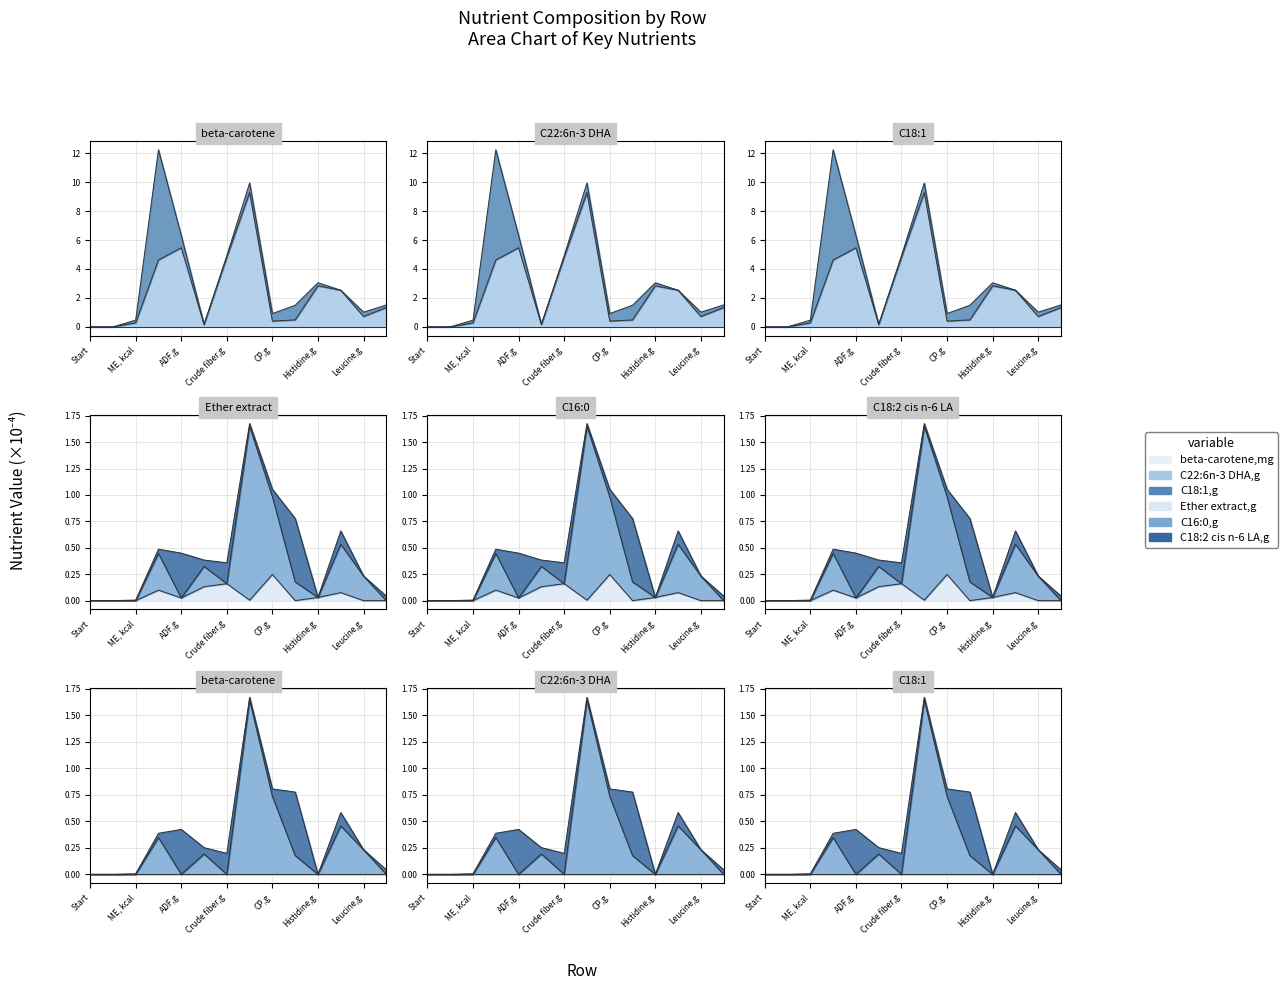

Between ME, kcal and End, which is larger?

ME, kcal